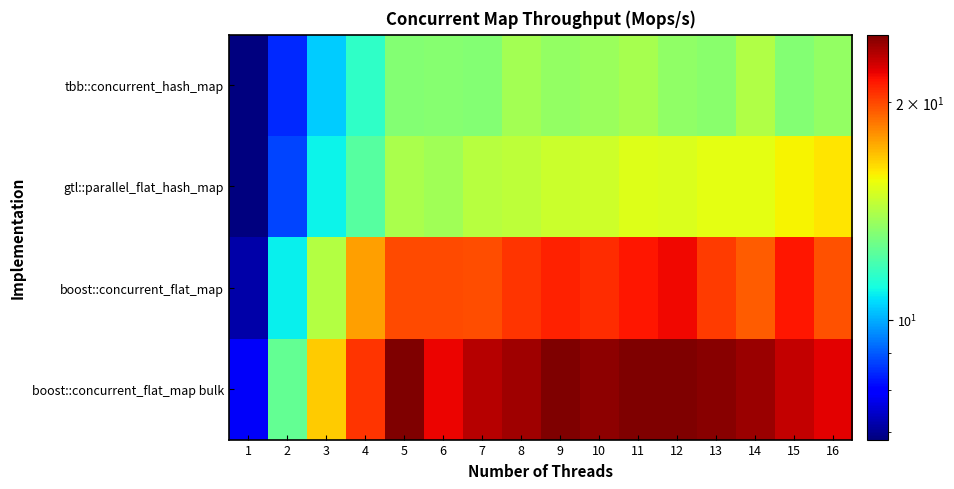

Reading left to right, what are all the values shown in this chart?

tbb::concurrent_hash_map: 1=6.9	2=8.5	3=10.4	4=11.6	5=13.2	6=13.2	7=13.2	8=13.9	9=13.5	10=13.7	11=13.9	12=13.5	13=13.3	14=14.2	15=13.2	16=13.5
gtl::parallel_flat_hash_map: 1=6.8	2=8.8	3=10.9	4=12.3	5=14.0	6=13.8	7=14.3	8=14.4	9=14.7	10=14.8	11=15.2	12=15.1	13=15.4	14=15.3	15=15.8	16=16.1
boost::concurrent_flat_map: 1=7.2	2=10.9	3=14.2	4=17.7	5=19.9	6=19.9	7=19.8	8=20.5	9=21.0	10=20.8	11=21.3	12=21.8	13=20.3	14=19.4	15=21.3	16=19.7
boost::concurrent_flat_map bulk: 1=7.9	2=12.5	3=16.7	4=20.5	5=24.8	6=21.9	7=23.2	8=23.8	9=24.8	10=24.4	11=24.7	12=24.8	13=24.5	14=24.0	15=23.0	16=22.1